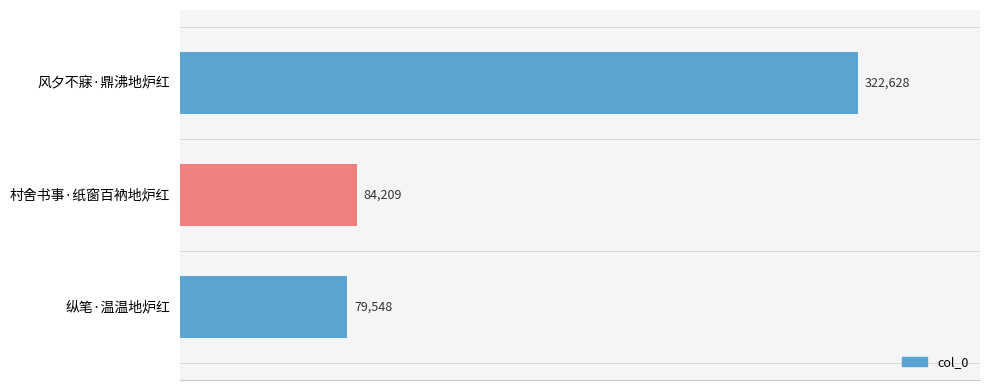

Rank the categories by value from highest to lowest.

风夕不寐·鼎沸地炉红, 村舍书事·纸窗百衲地炉红, 纵笔·温温地炉红